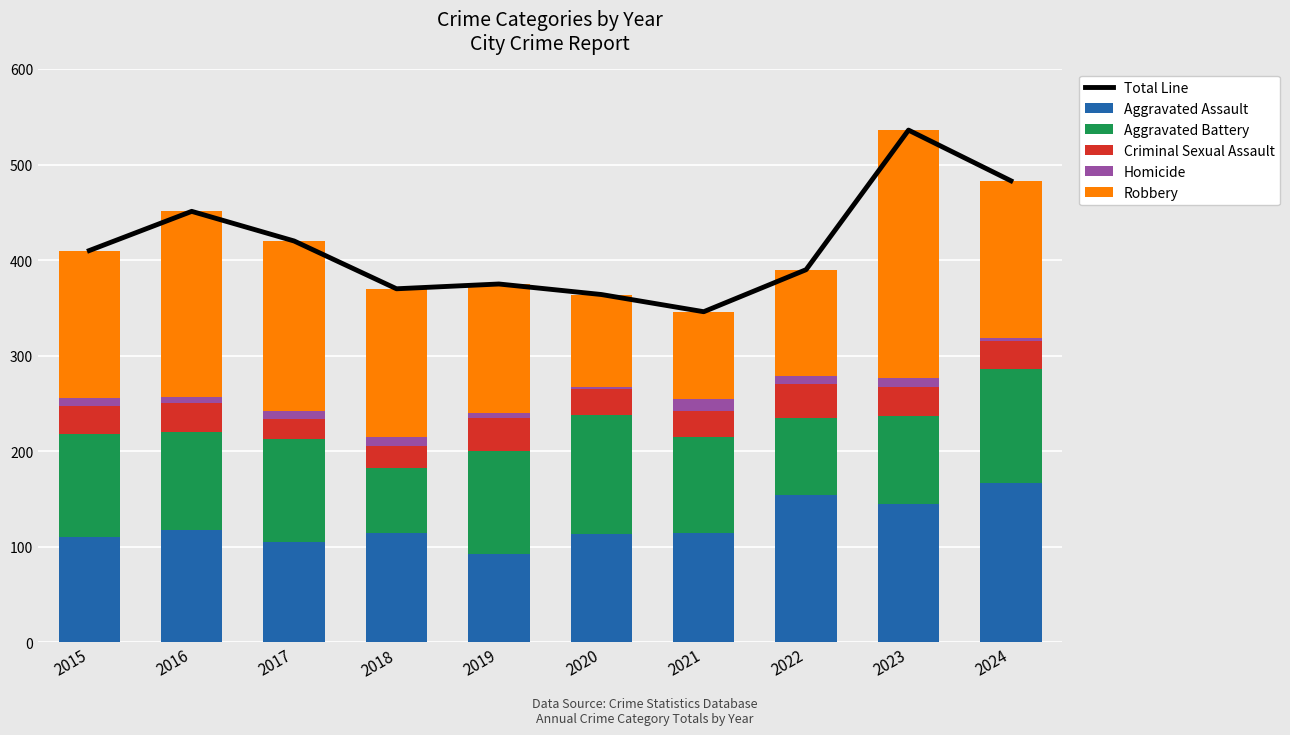

How many groups of bars are there?

10